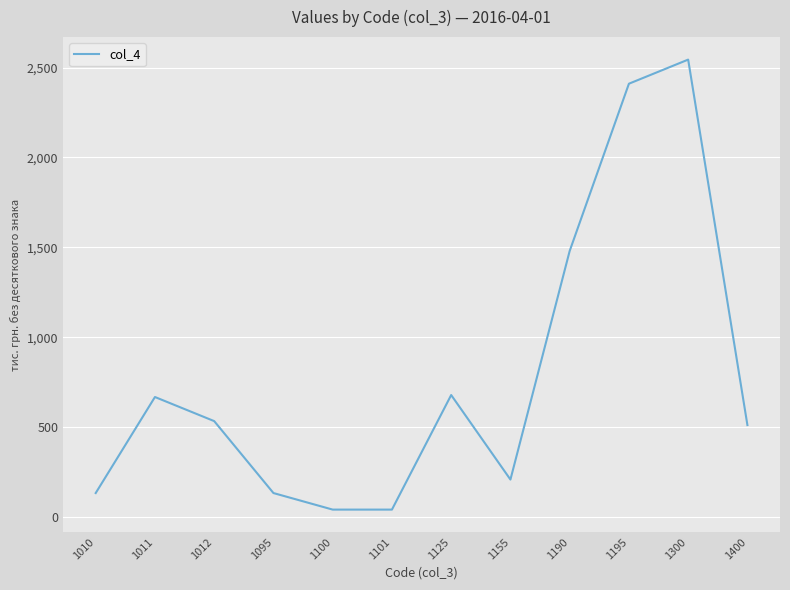

How many values are below 534?

6